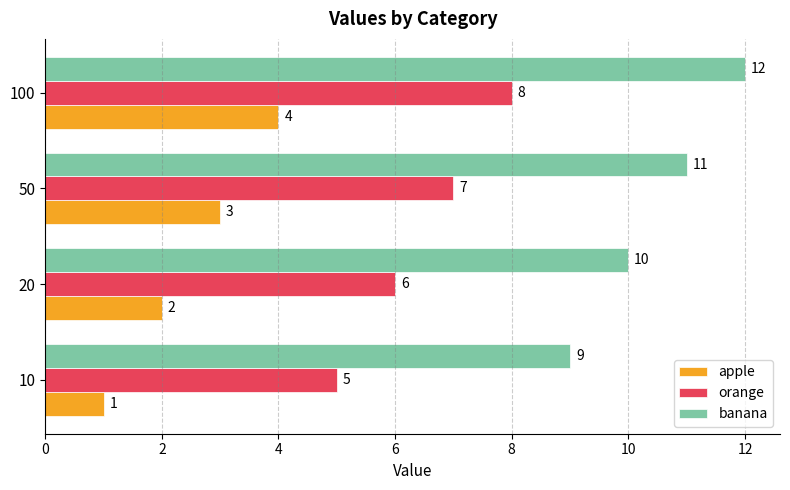

Rank the categories by orange value from lowest to highest.

10, 20, 50, 100